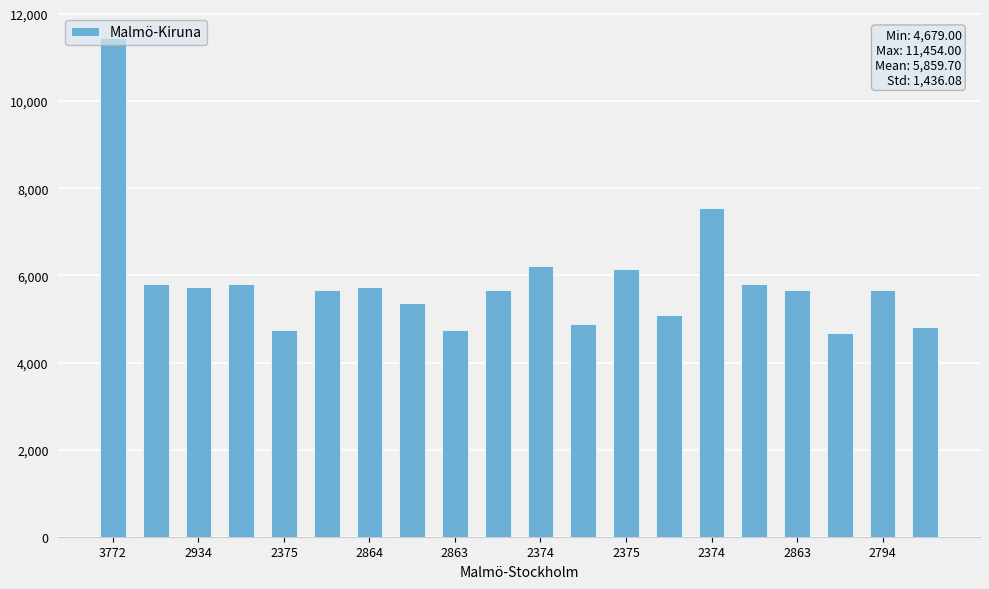

What is the value of the 13th bar from the left?

6146